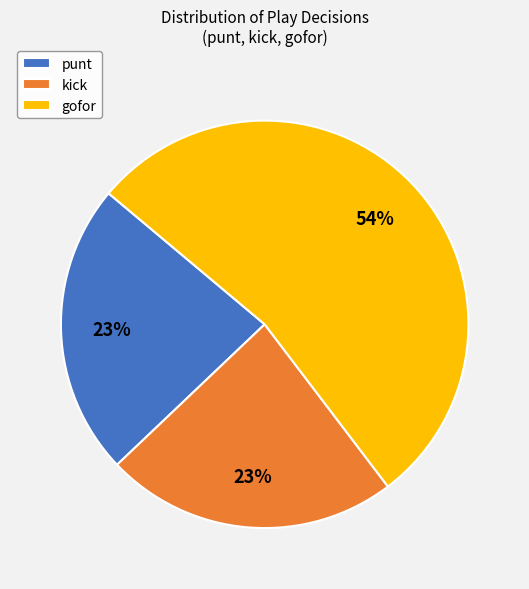

Do punt and gofor together represent more than half of the pie?

Yes